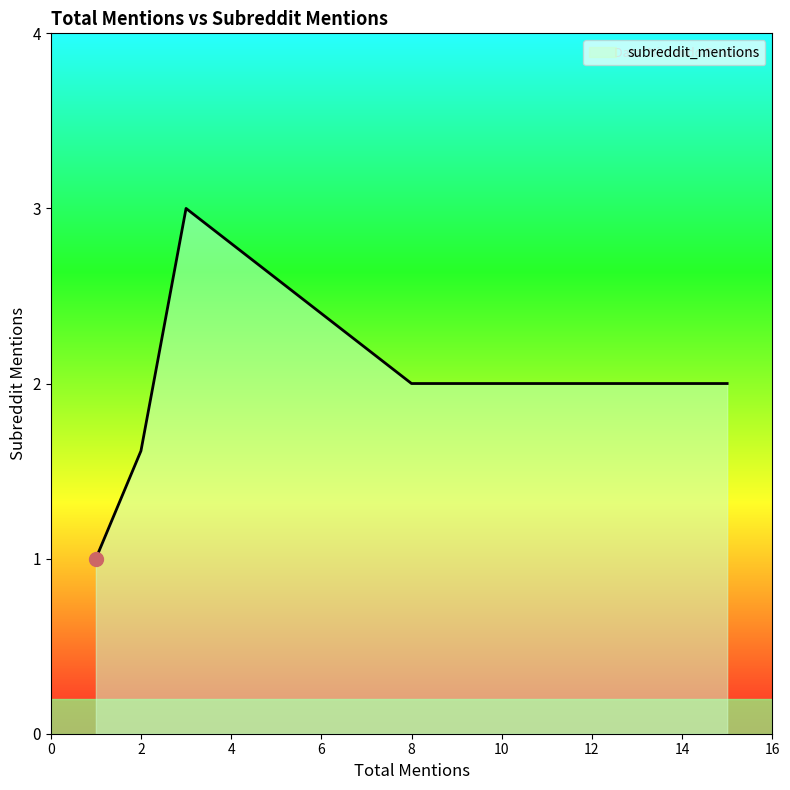

What is the greatest value displayed?

3.0